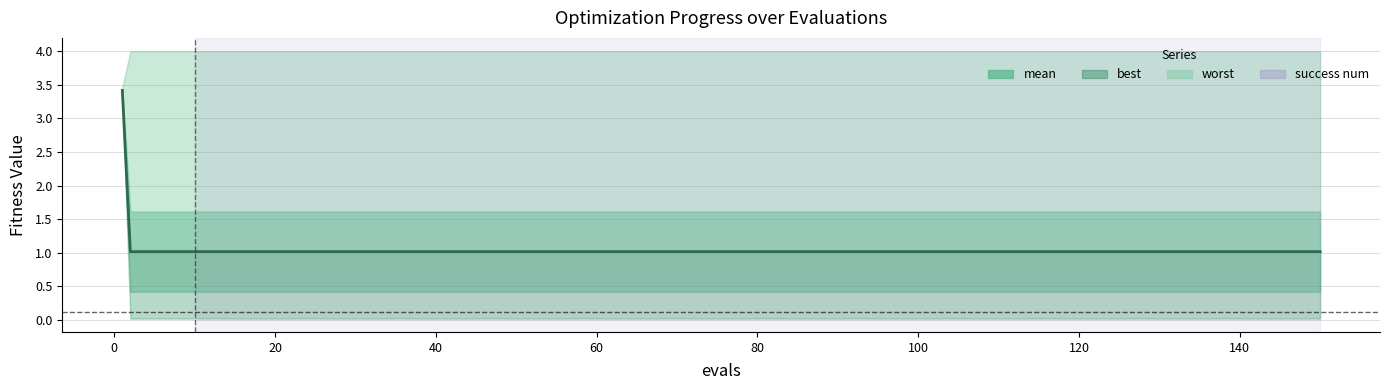

How many distinct data groups are displayed?

1